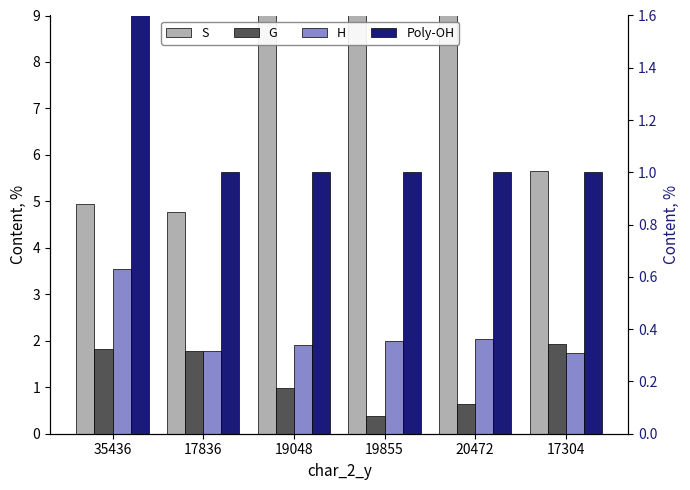

How many groups of bars are there?

6